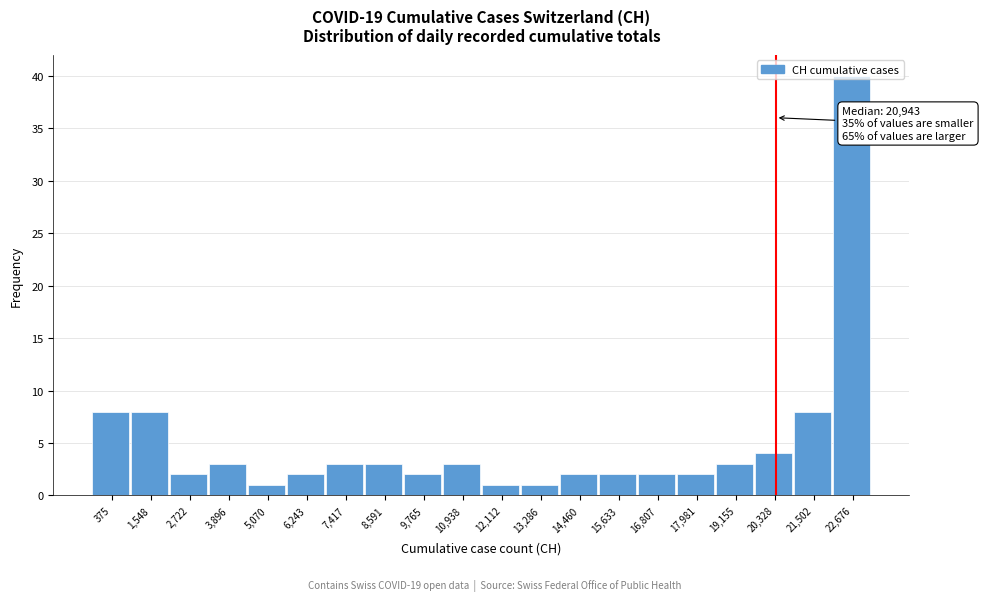

What is the change in value from 7,417 to 21,502?

+5